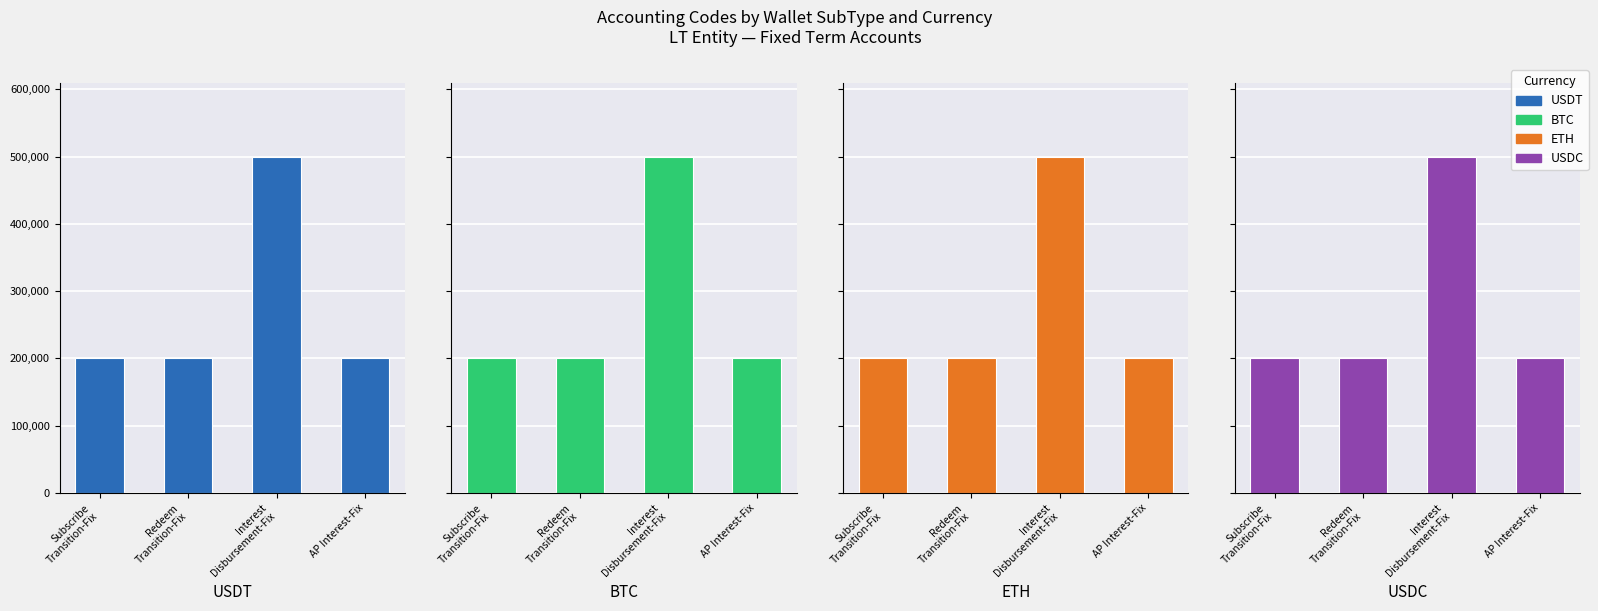

Read the USDC value at Redeem
Transition-Fix, to the nearest 10.

200200